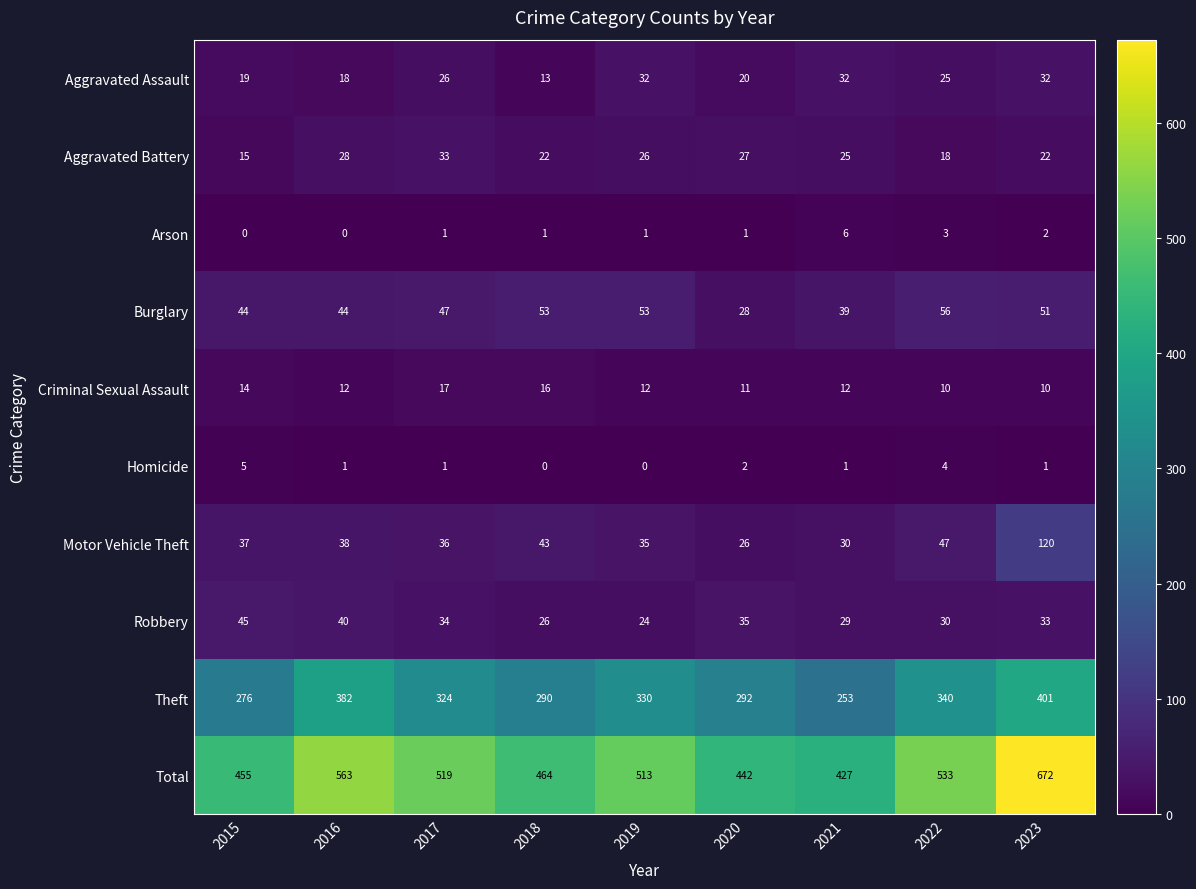

What is the maximum value shown in the chart?

672